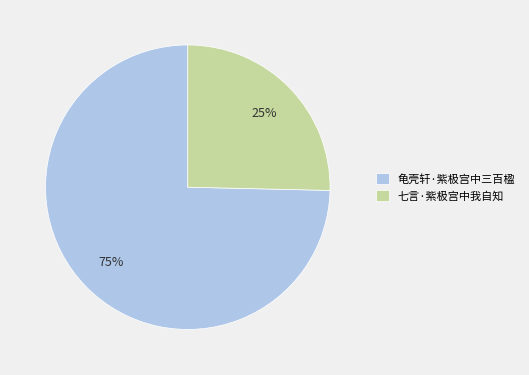

What percentage is the 七言·紫极宫中我自知 slice, to the nearest percent?

25%